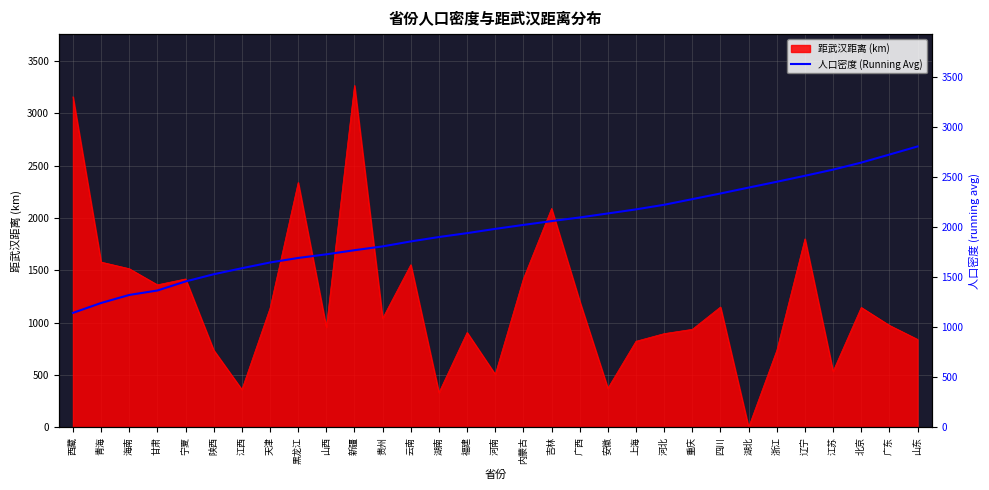

What is the change in value from 山西 to 贵州?

+79.3